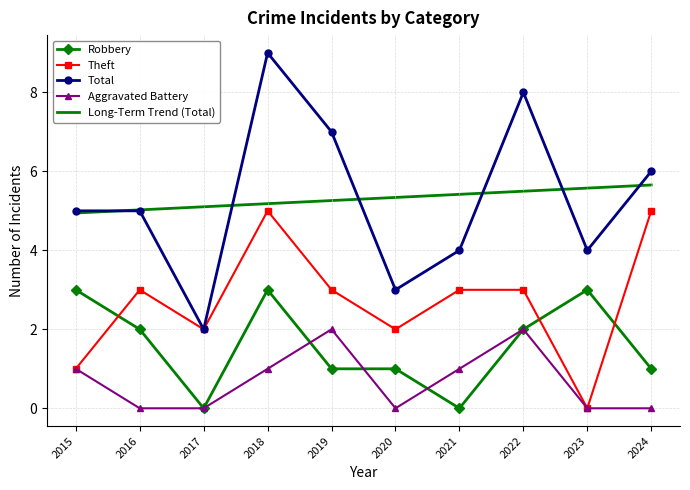

How many categories are shown in the chart?

10